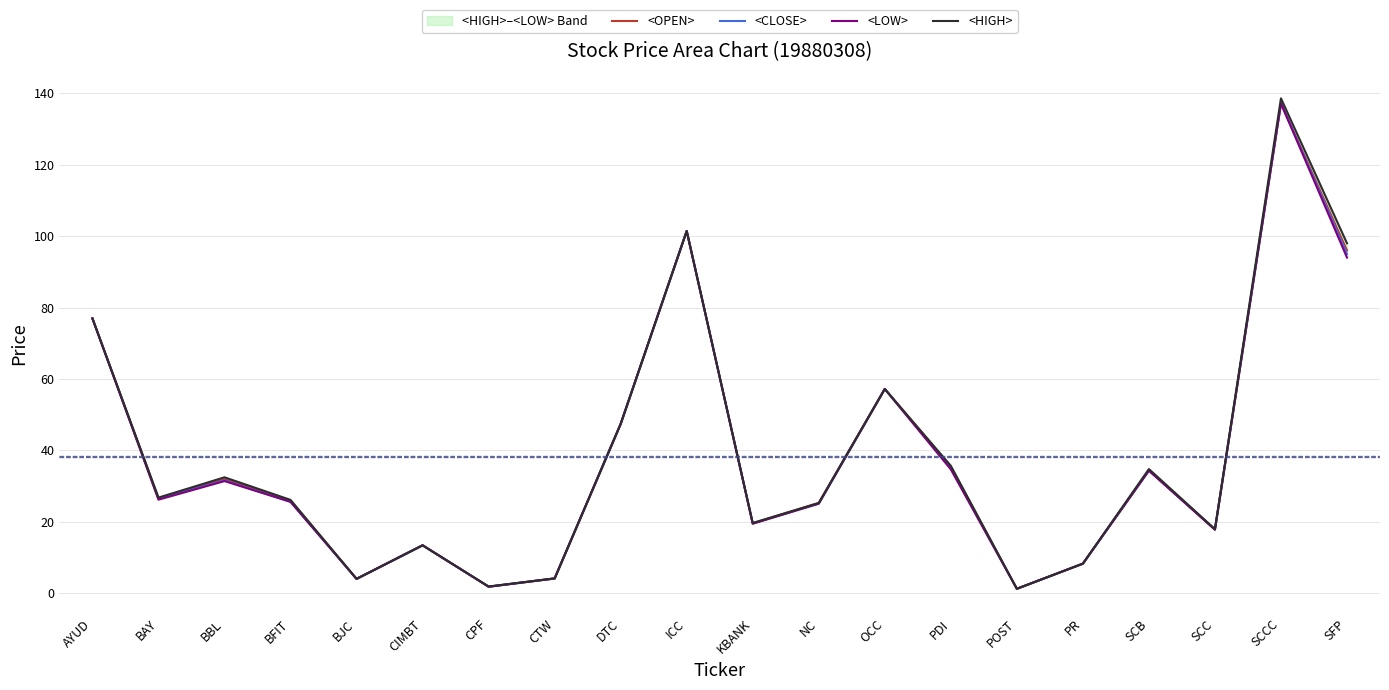

What position from the right is CIMBT?

15